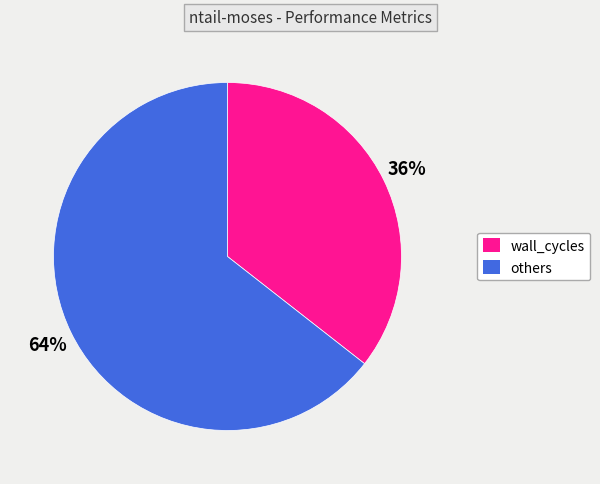

To the nearest percent, what is the average slice percentage?

50%